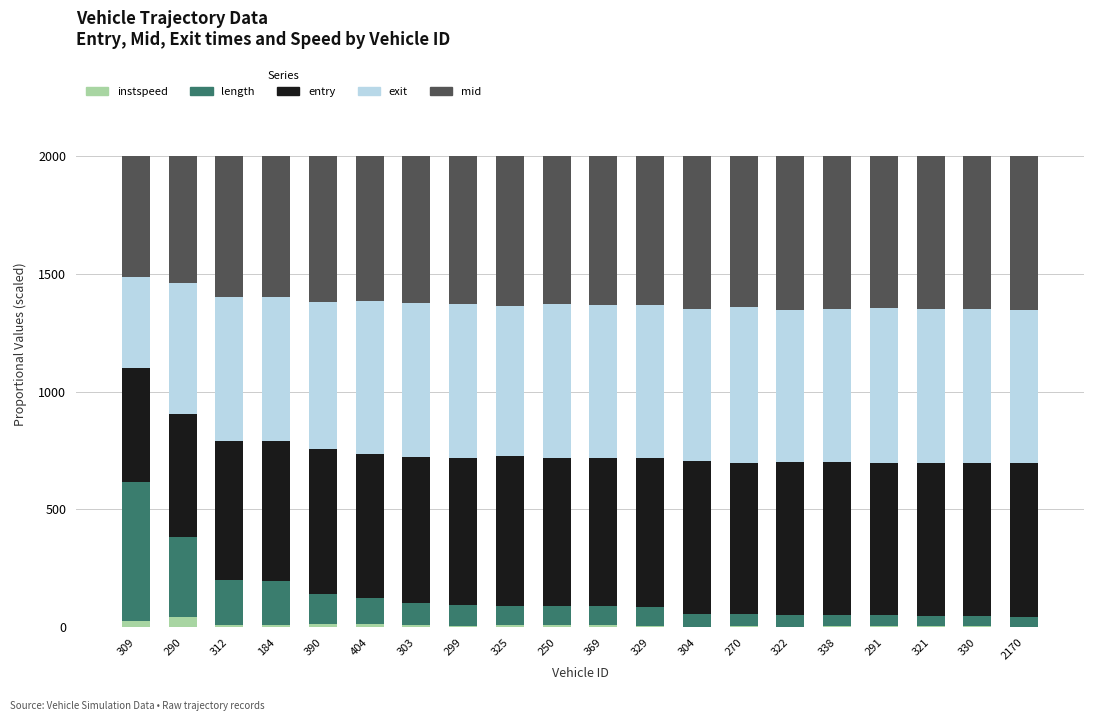

Is it true that instspeed equals 43.9 at 290?

True